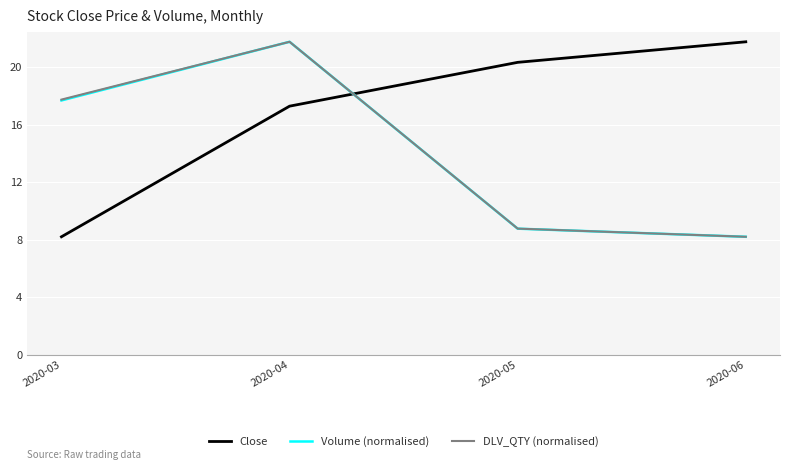

Where is DLV_QTY (normalised) nearest to the value 14?

2020-03